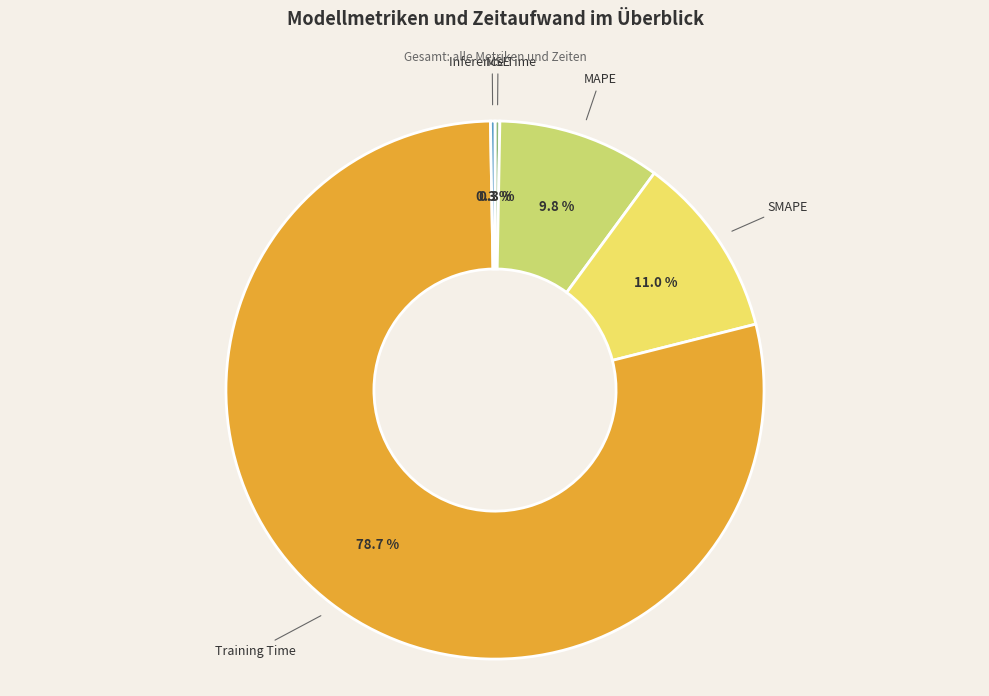

Which category has the biggest portion of the pie?

Training Time